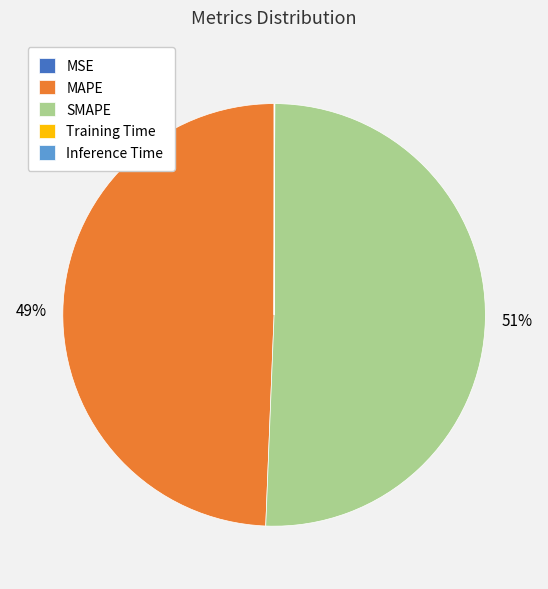

What is the majority slice?

SMAPE